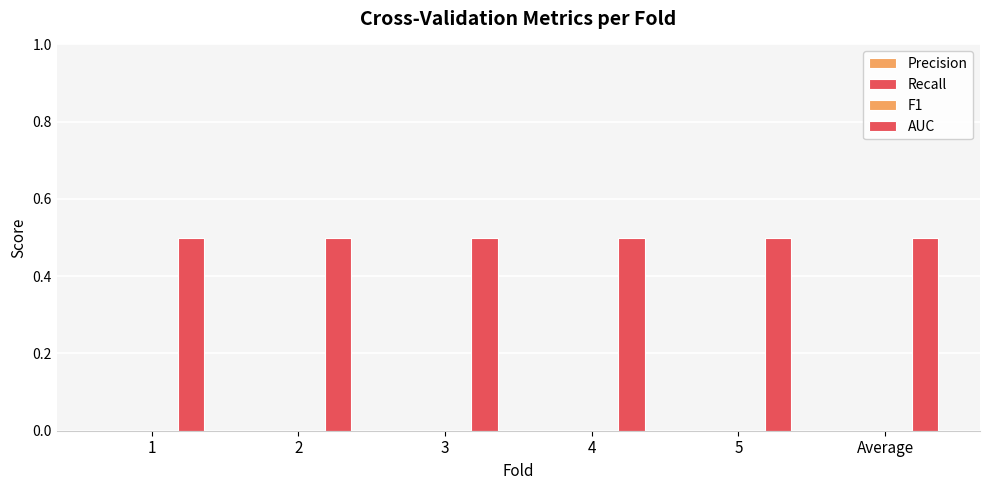

Which category has the highest value across all series?

1